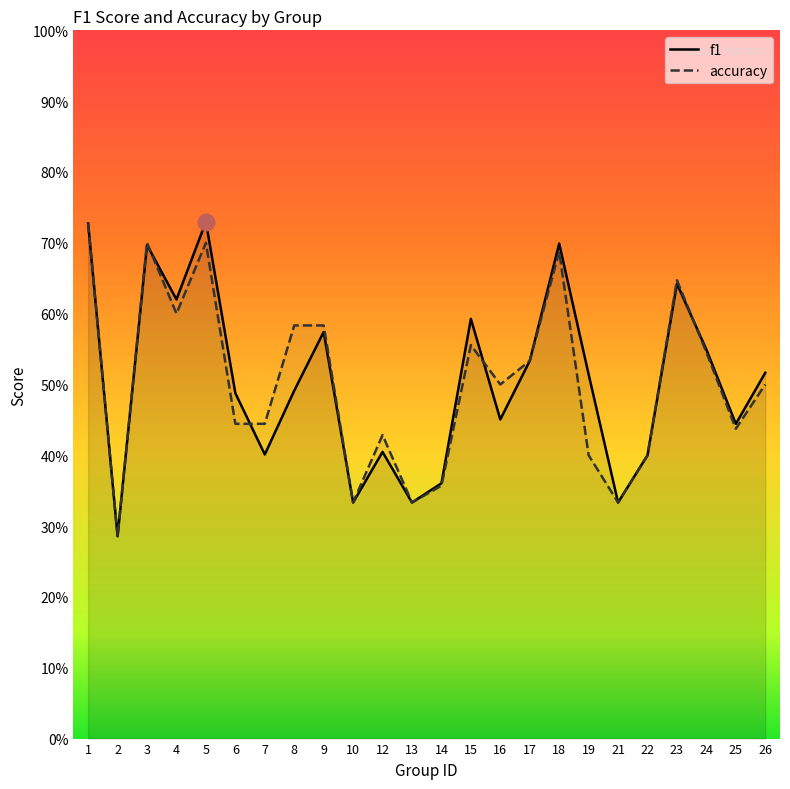

True or false: f1 and accuracy intersect in this chart.

True